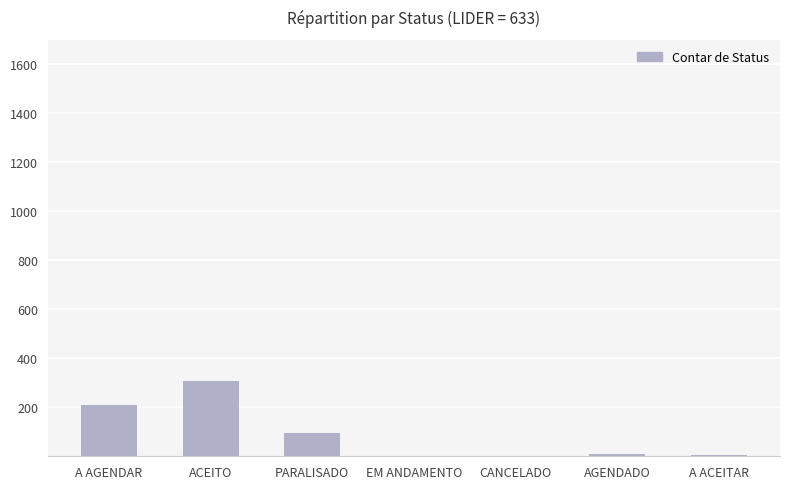

Between EM ANDAMENTO and PARALISADO, which is larger?

PARALISADO